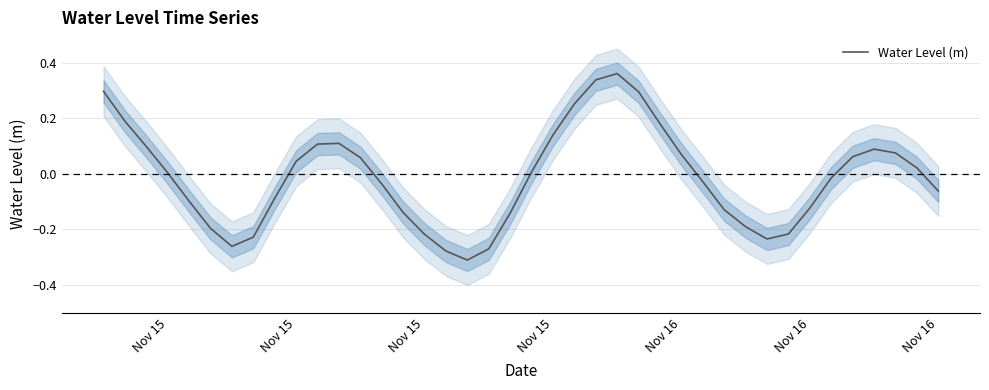

How many lines are shown in the chart?

1